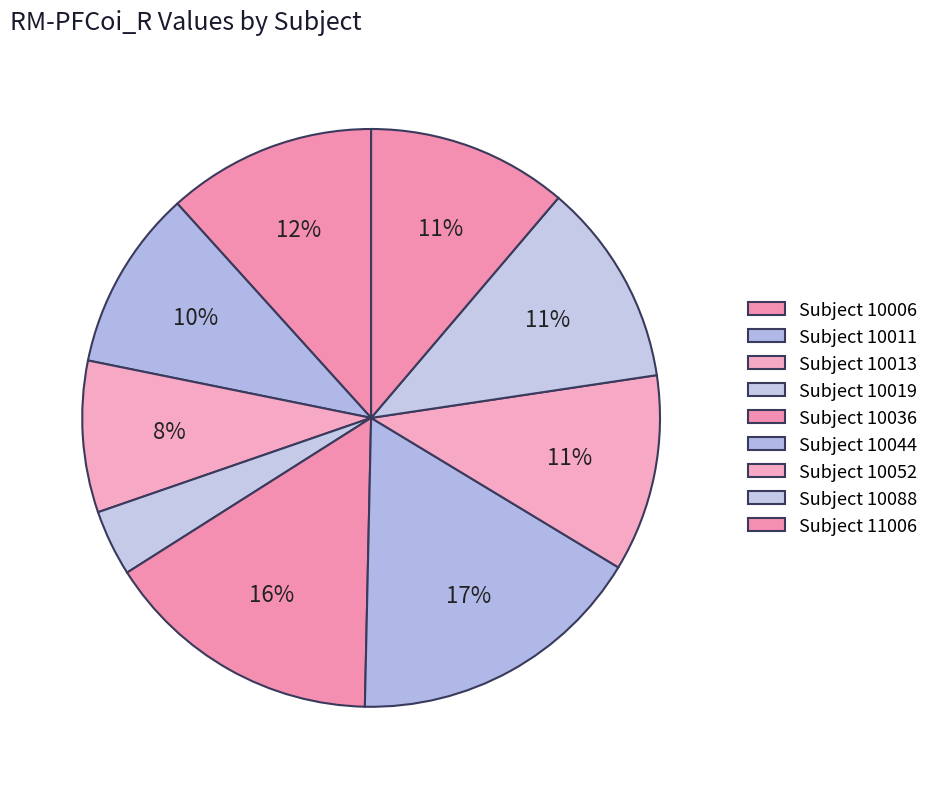

Which slice is the smallest?

10019